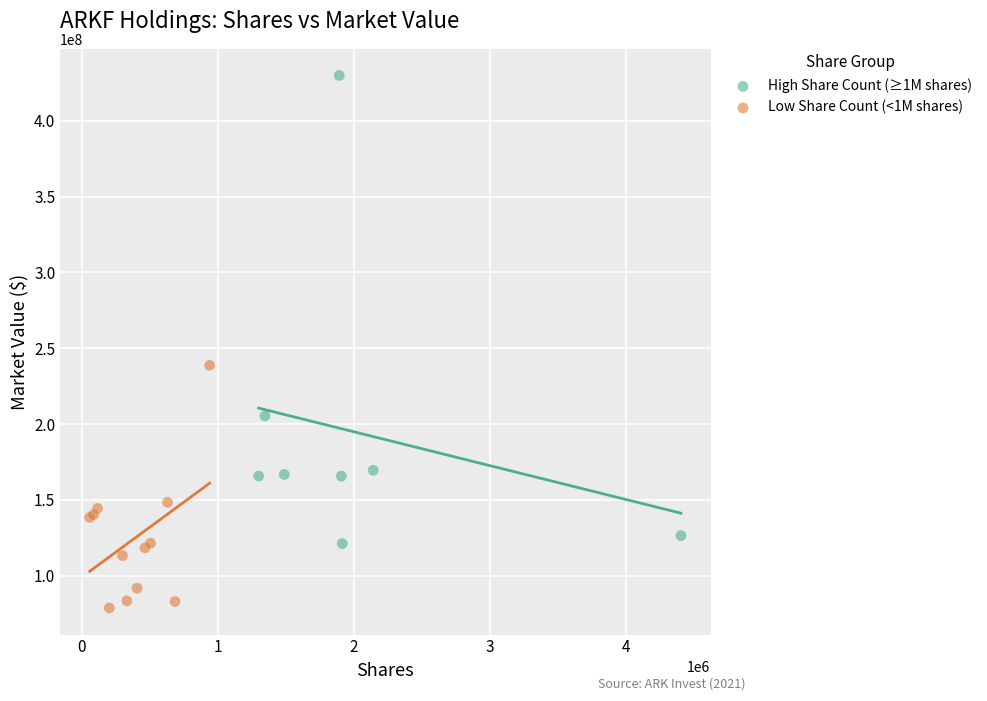

Which series reaches the minimum Y coordinate?

Low Share Count (<1M shares)